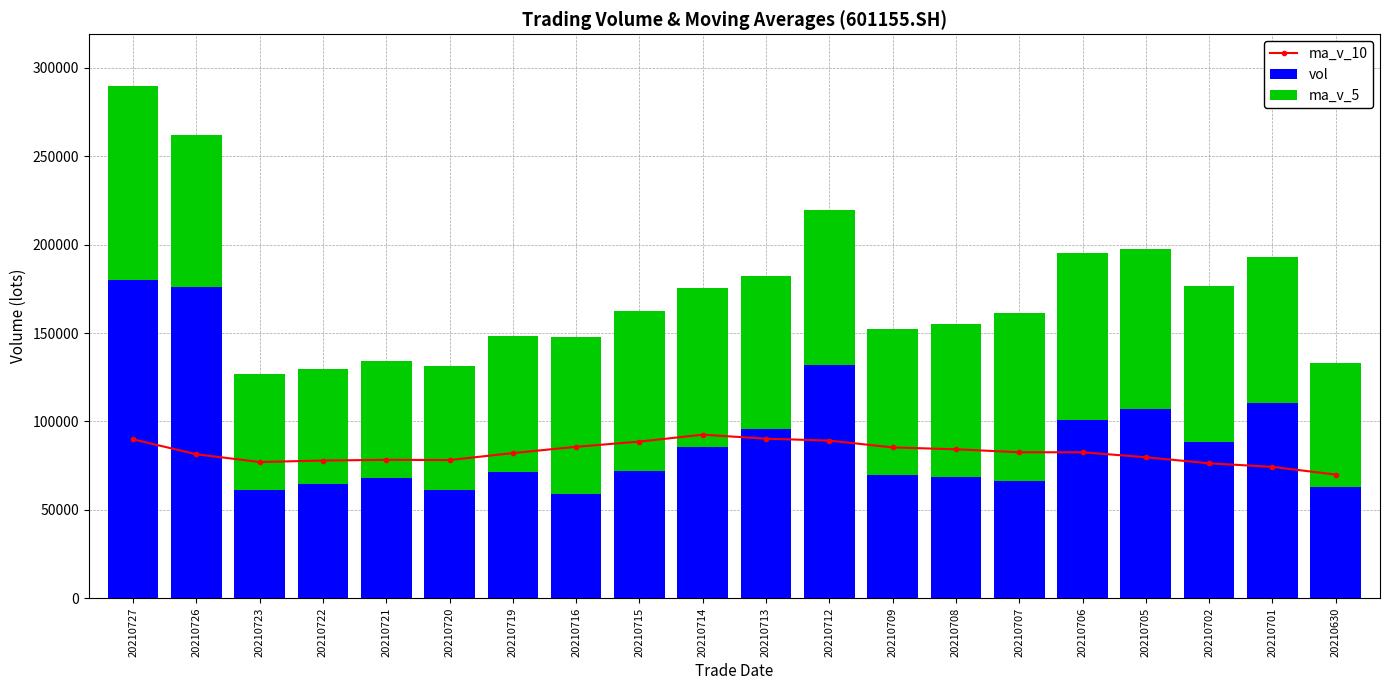

What is the sum of all ma_v_10 values?

1646260.0